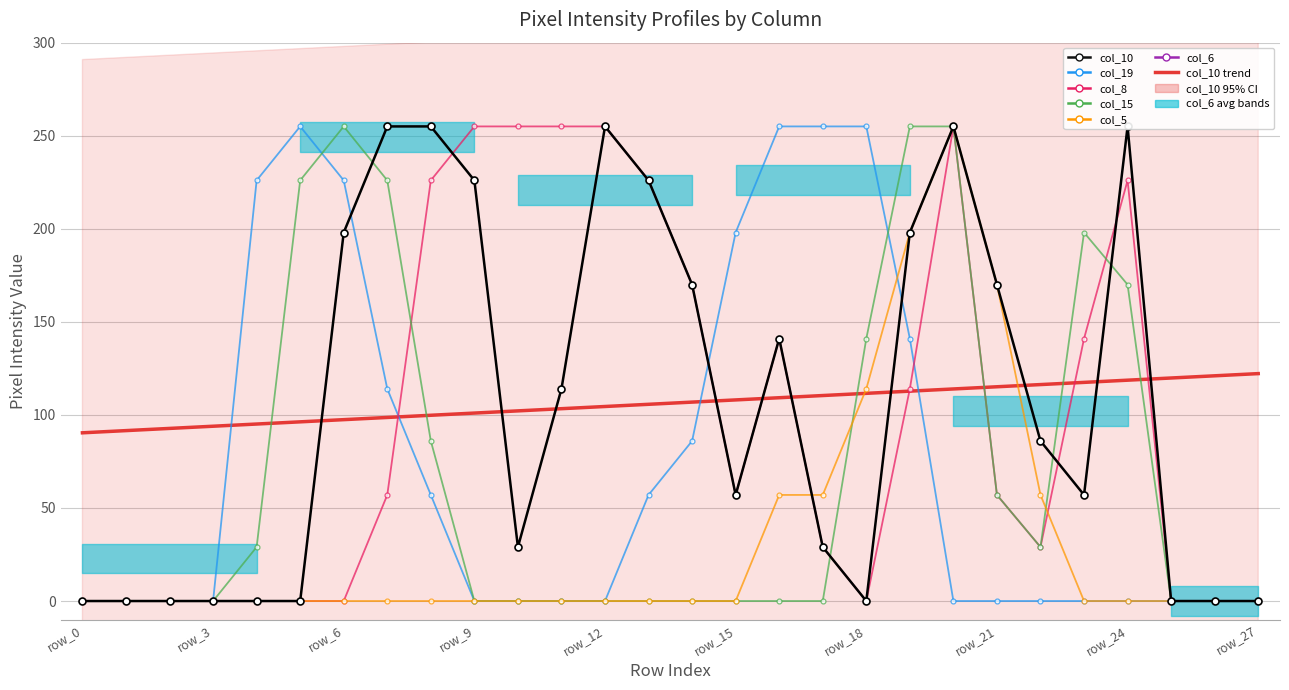

Between row_9 and 12, which series saw the biggest shift?

col_10